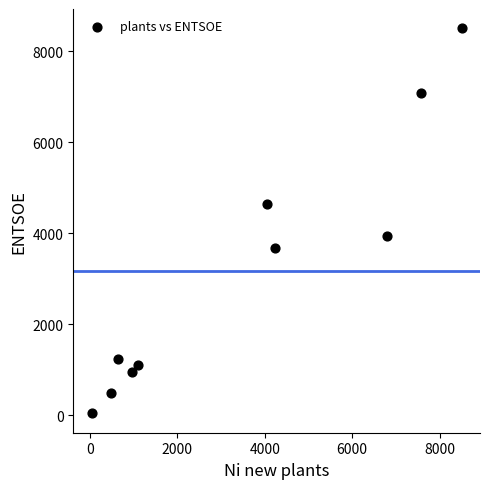

What is the average Y value?

3163